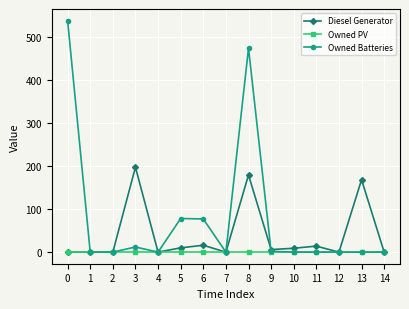

Rank the series by their maximum value, from lowest to highest.

Owned PV, Diesel Generator, Owned Batteries